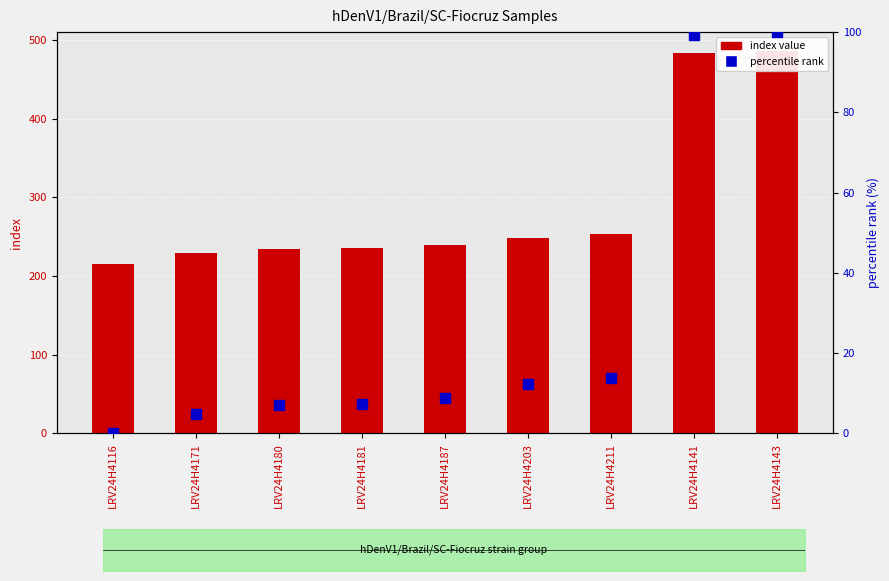

Which series reaches the maximum Y coordinate?

index value